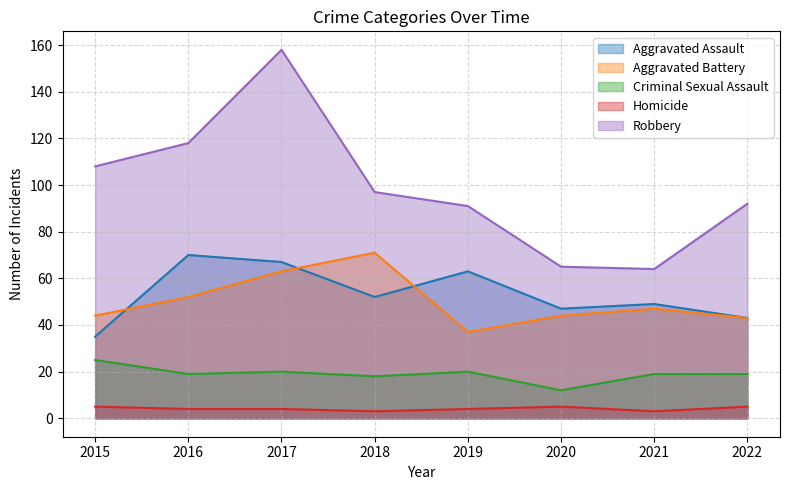

Does the chart have visible grid lines?

Yes